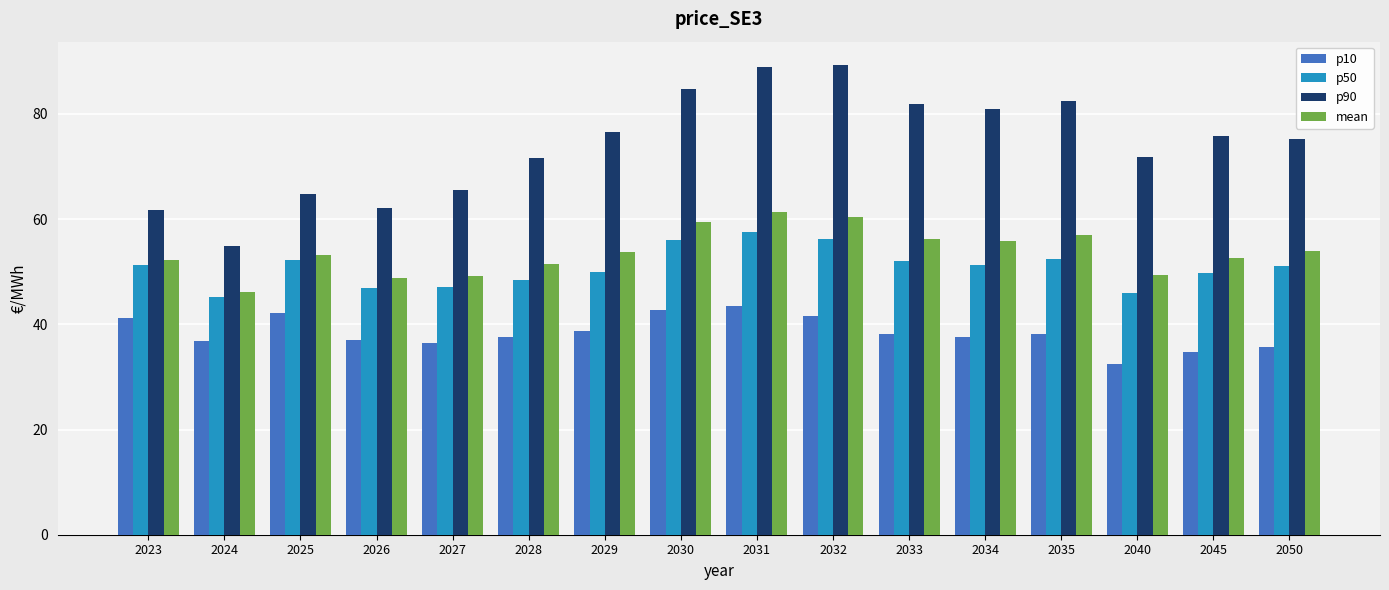

The value of p10 at 2026 is 37.0. True or false?

True